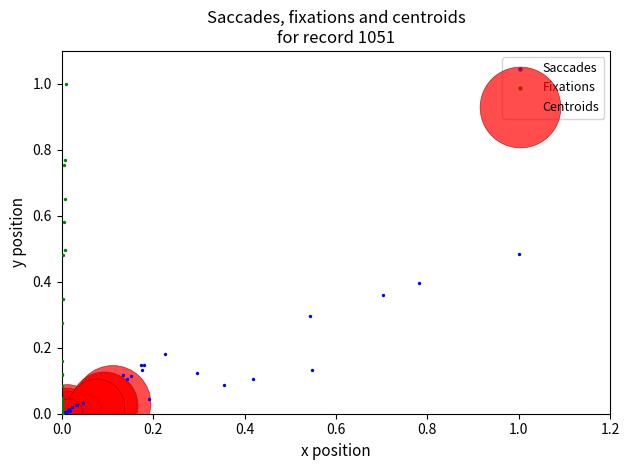

Which series has the largest Y range (max minus min)?

Fixations